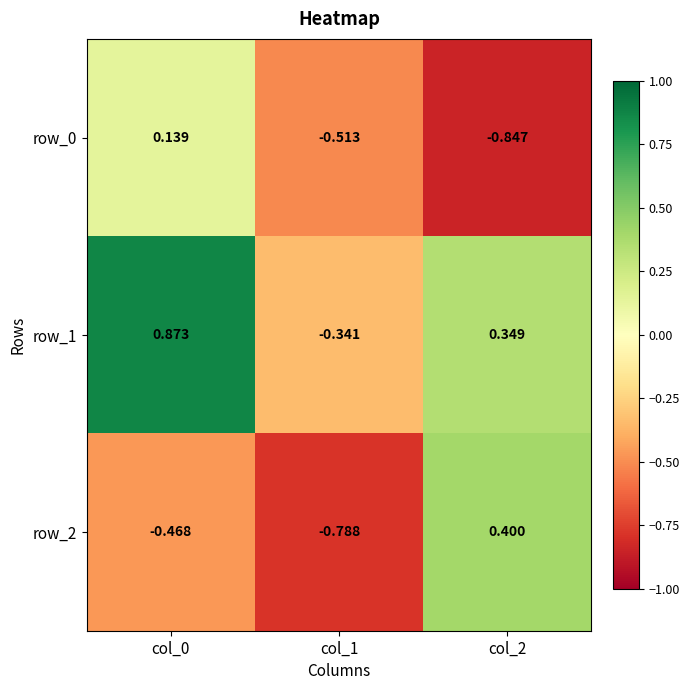

Reading left to right, list all the values displayed in this chart.

row_0: col_0=0.1	col_1=-0.5	col_2=-0.8
row_1: col_0=0.9	col_1=-0.3	col_2=0.3
row_2: col_0=-0.5	col_1=-0.8	col_2=0.4